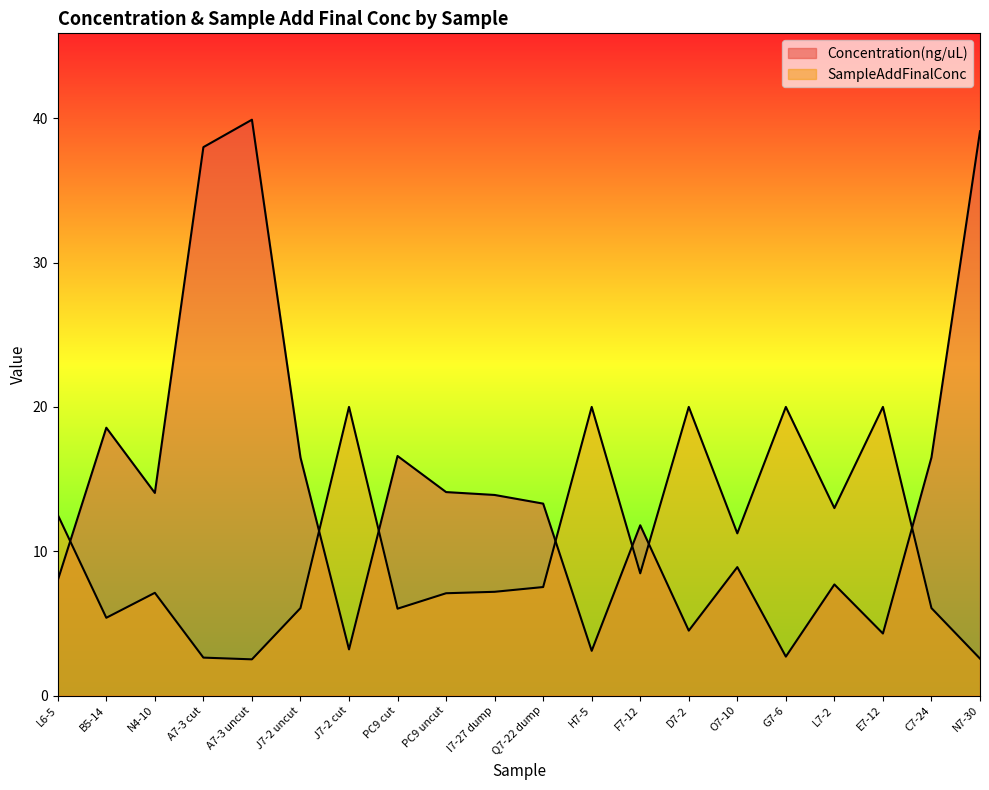

Which series has the largest total across all categories?

Concentration(ng/uL)